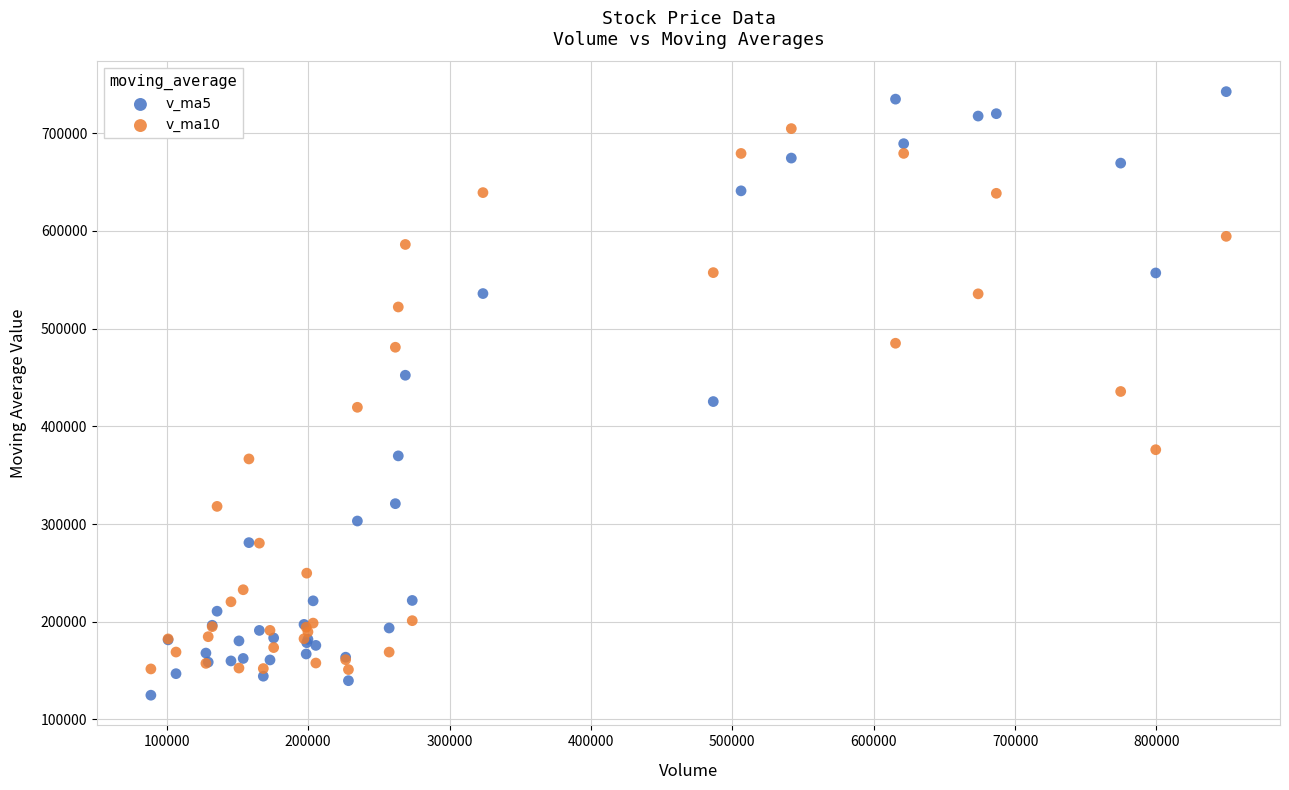

Which series has the largest Y range (max minus min)?

v_ma5